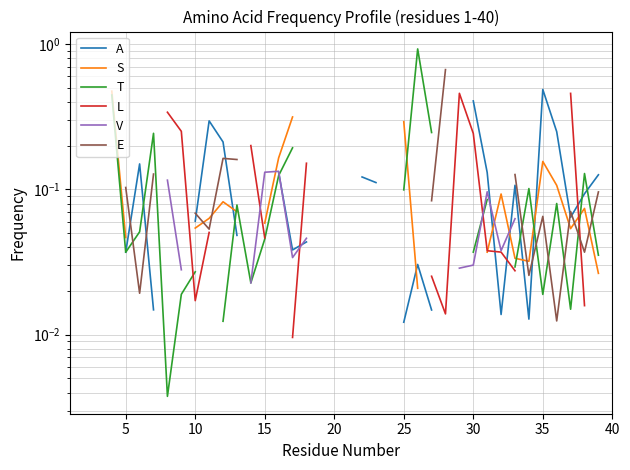

Rank the series at 15 from lowest to highest value.

T, L, V, E, A, S